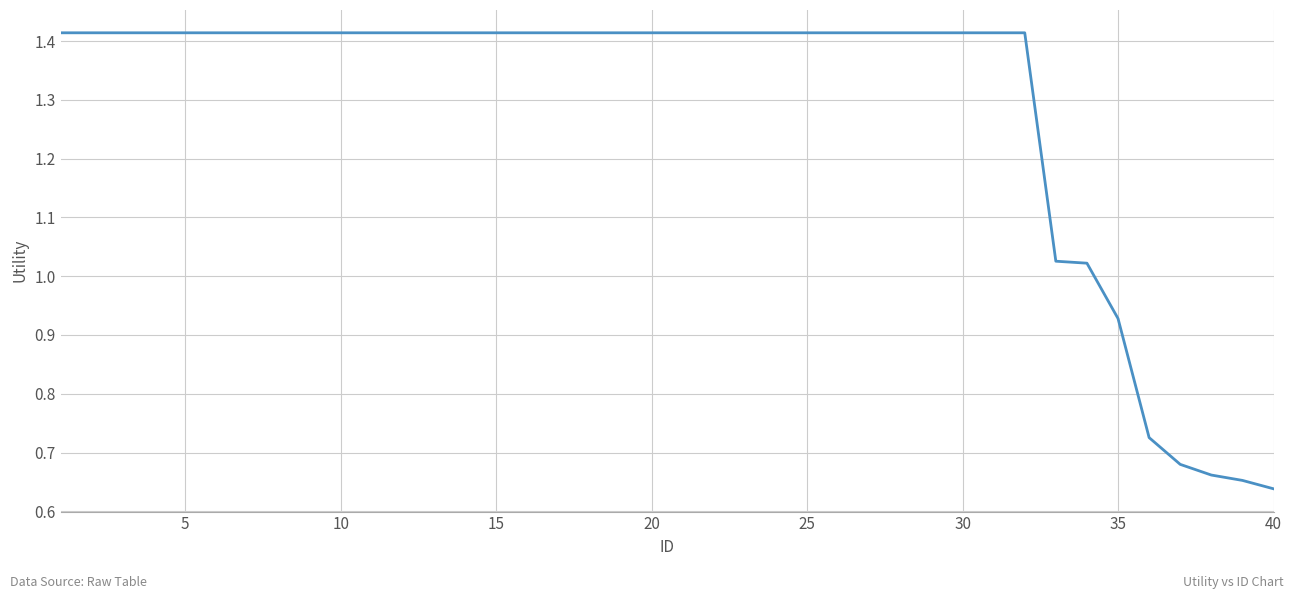

What is the difference between the maximum and minimum values?

0.8